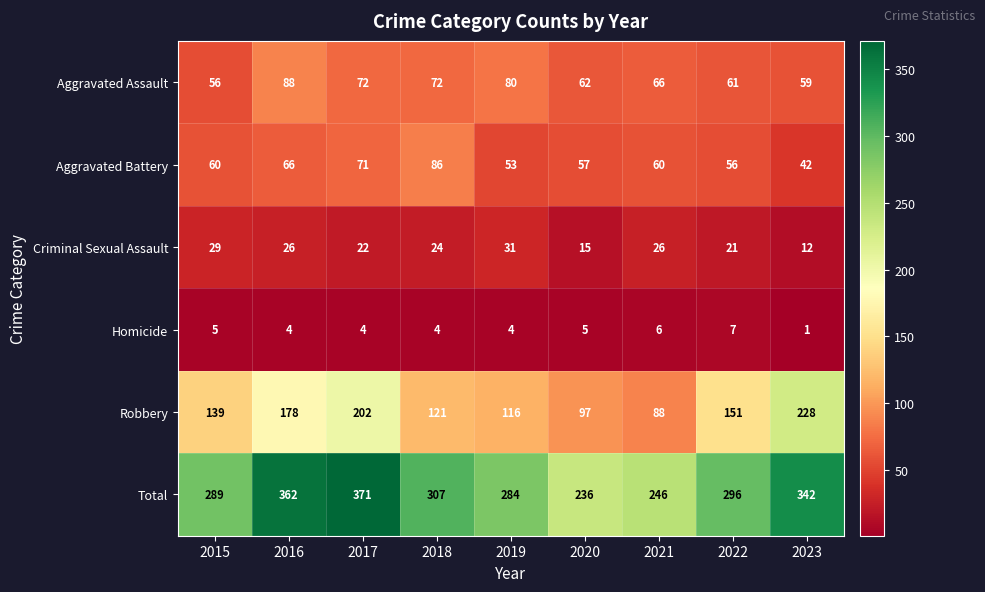

Where does the Aggravated Assault series first go above 66?

2016